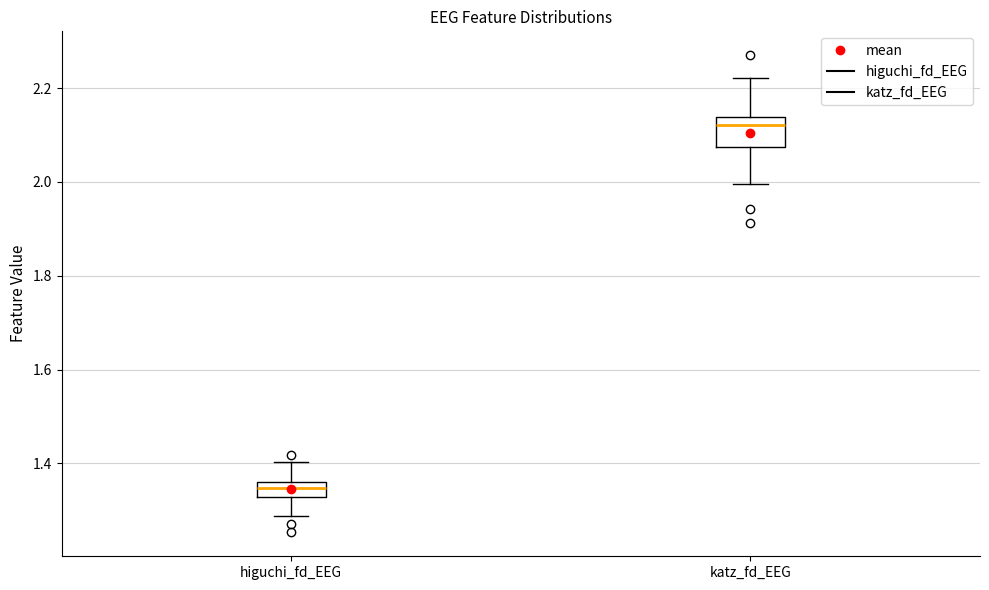

Reading left to right, read every box against the y-axis: the position of its median line, the range the box covers, and the ends of its whiskers. The values are not printed on the chart, so give them approximately, as read against the axis.

higuchi_fd_EEG: median 1.34, box 1.32 to 1.36, whiskers 1.28 to 1.40
katz_fd_EEG: median 2.12, box 2.08 to 2.14, whiskers 2.00 to 2.22